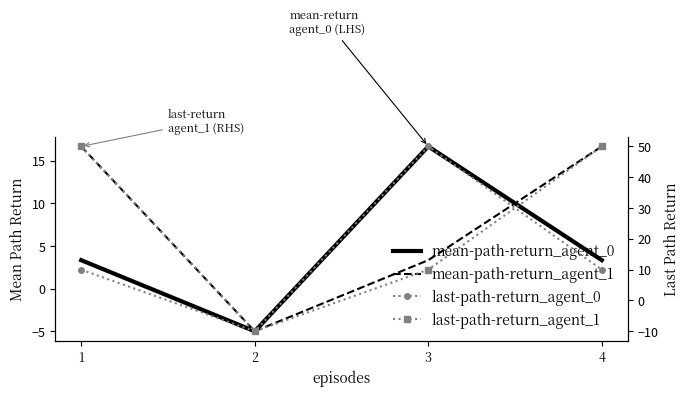

True or false: last-path-return_agent_0 has more than 1 interior local peaks.

False